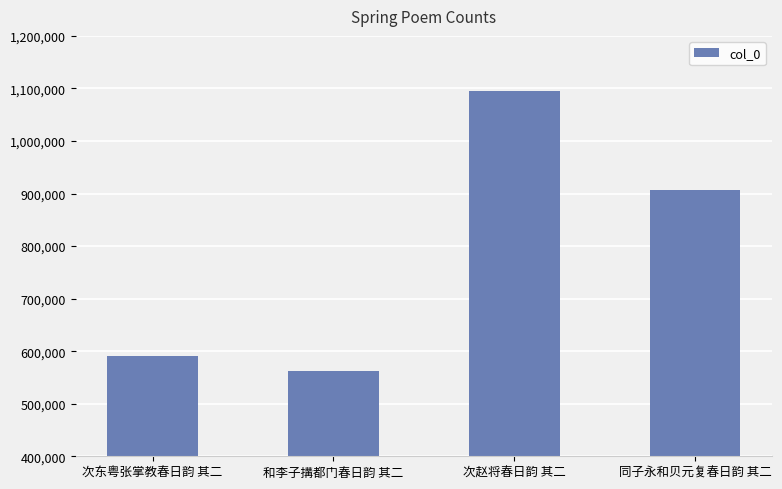

Which label corresponds to the largest value in the chart?

次赵将春日韵 其二